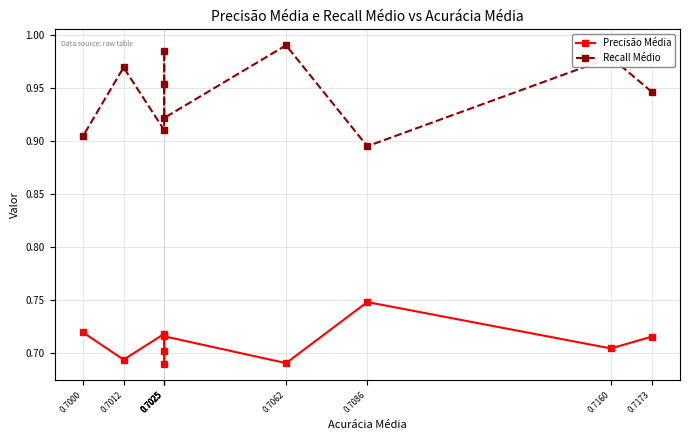

Is the value of Recall Médio at 0.7025 greater than the value of Precisão Média at 0.7012?

Yes